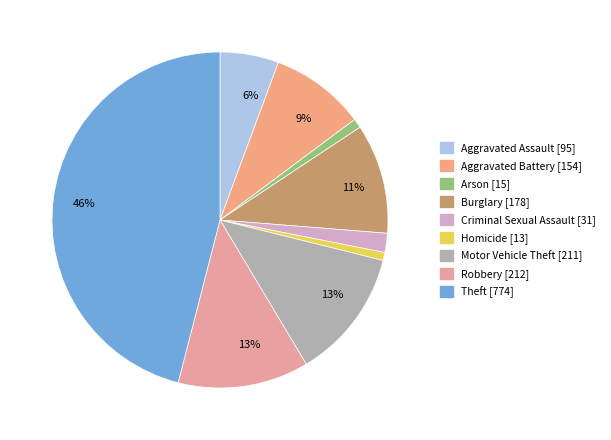

Does any single category account for the majority?

No